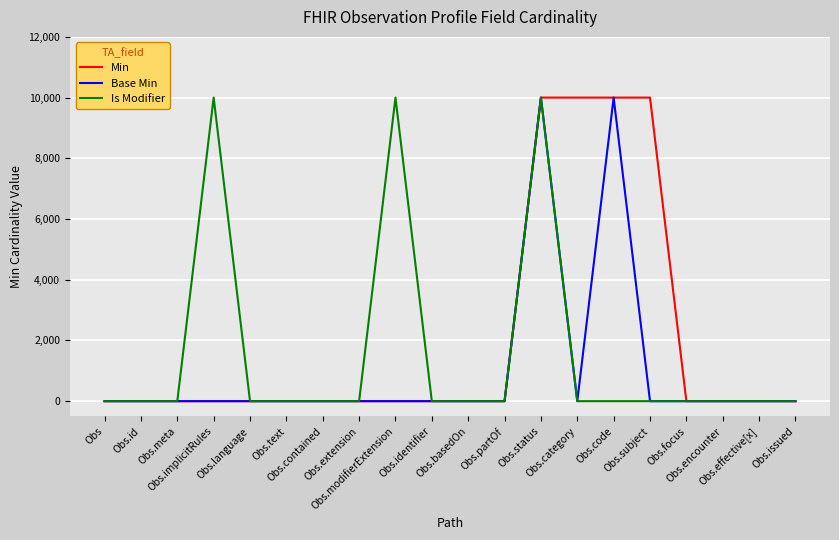

True or false: Base Min and Min cross at least once.

False